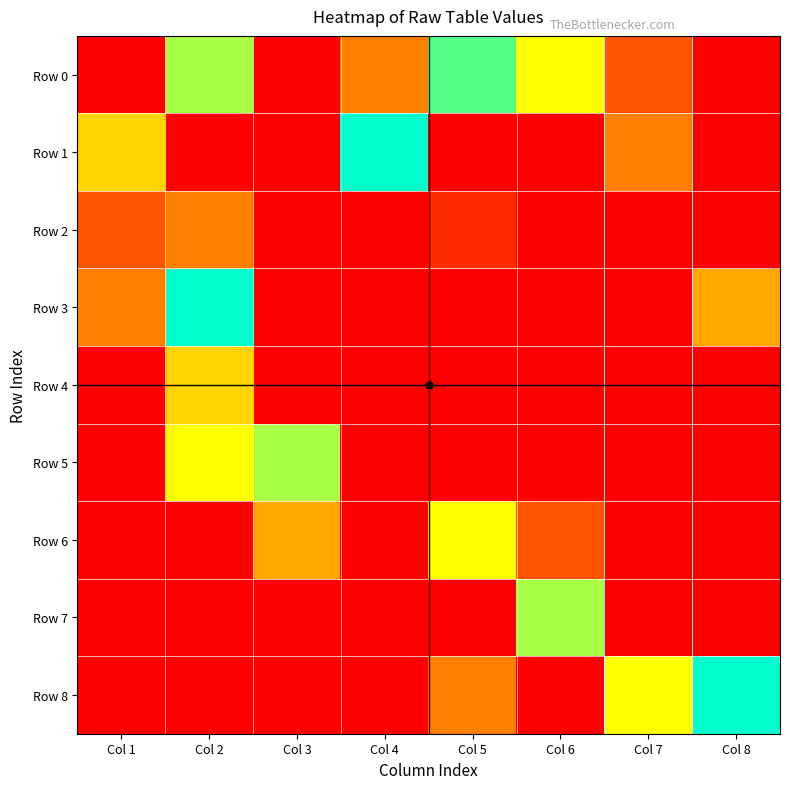

Reading left to right, extract all data points from this chart.

Row 0: Col 1=0	Col 2=7	Col 3=0	Col 4=3	Col 5=8	Col 6=6	Col 7=2	Col 8=0
Row 1: Col 1=5	Col 2=0	Col 3=0	Col 4=9	Col 5=0	Col 6=0	Col 7=3	Col 8=0
Row 2: Col 1=2	Col 2=3	Col 3=0	Col 4=0	Col 5=1	Col 6=0	Col 7=0	Col 8=0
Row 3: Col 1=3	Col 2=9	Col 3=0	Col 4=0	Col 5=0	Col 6=0	Col 7=0	Col 8=4
Row 4: Col 1=0	Col 2=5	Col 3=0	Col 4=0	Col 5=0	Col 6=0	Col 7=0	Col 8=0
Row 5: Col 1=0	Col 2=6	Col 3=7	Col 4=0	Col 5=0	Col 6=0	Col 7=0	Col 8=0
Row 6: Col 1=0	Col 2=0	Col 3=4	Col 4=0	Col 5=6	Col 6=2	Col 7=0	Col 8=0
Row 7: Col 1=0	Col 2=0	Col 3=0	Col 4=0	Col 5=0	Col 6=7	Col 7=0	Col 8=0
Row 8: Col 1=0	Col 2=0	Col 3=0	Col 4=0	Col 5=3	Col 6=0	Col 7=6	Col 8=9